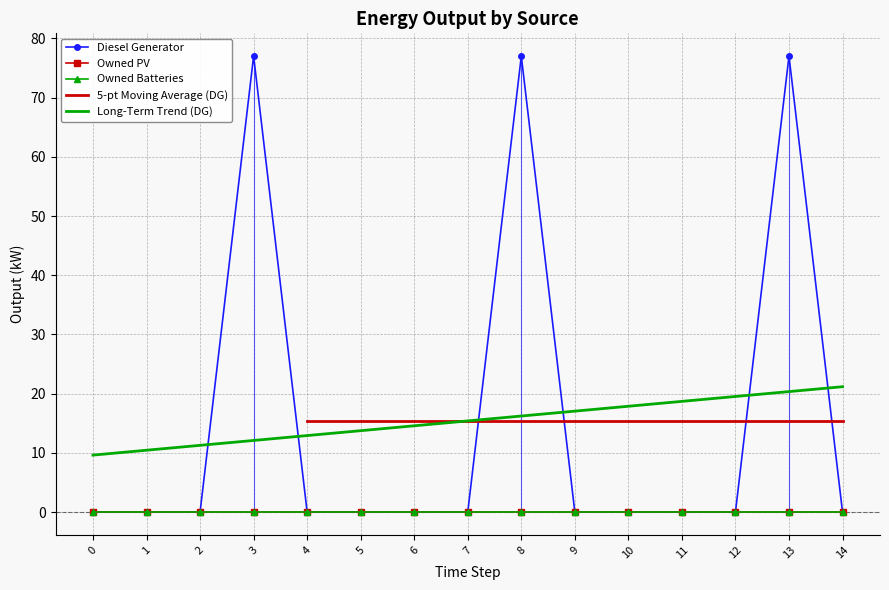

Which has a higher value, 10 or 1?

10